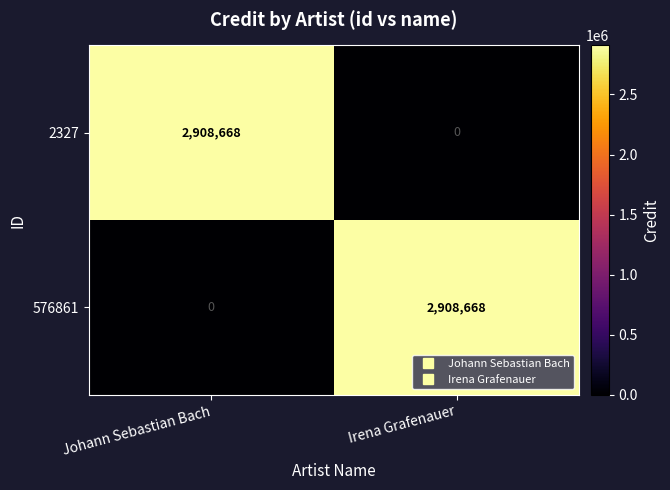

How many data points does each series have?

2